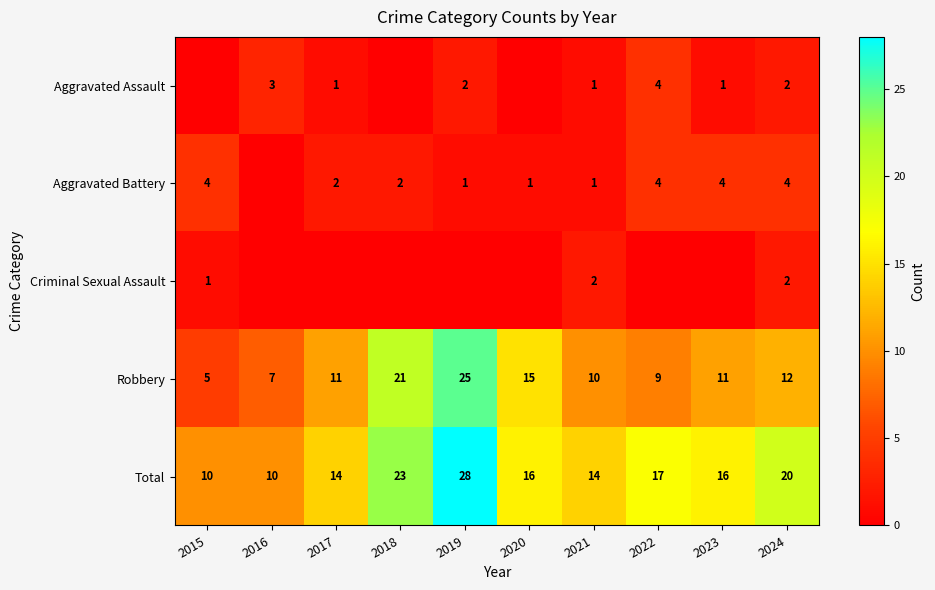

How many values in the Total series are below 16?

4